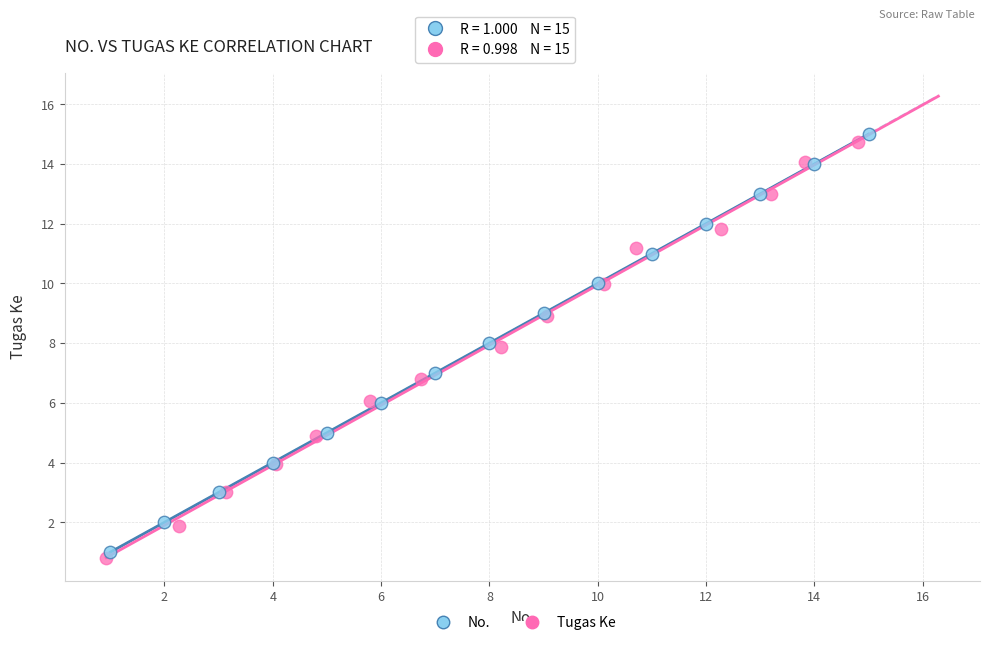

Which series has the widest spread of Y values?

No.